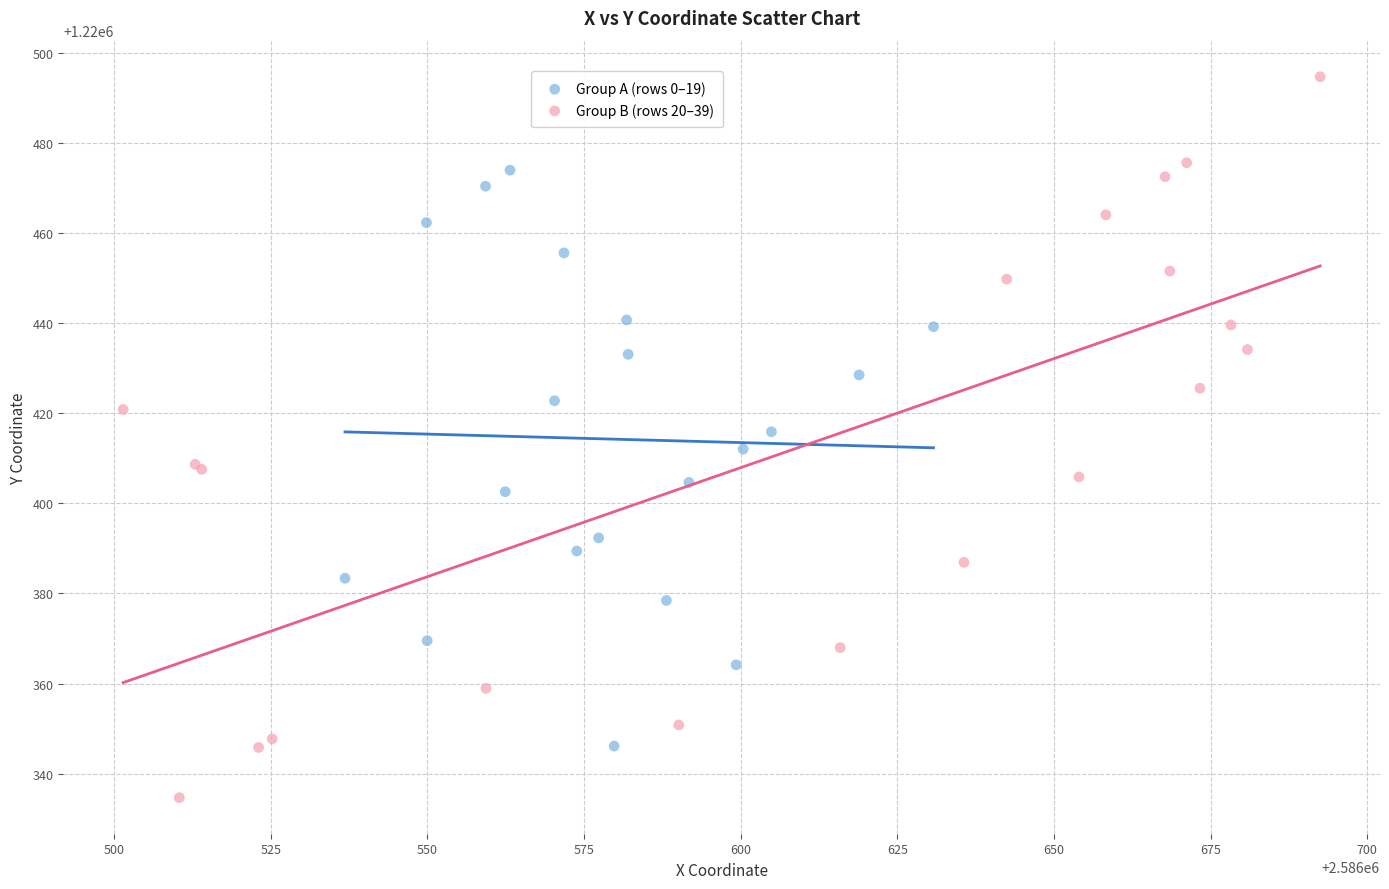

Which series reaches the maximum Y coordinate?

Group B (rows 20–39)